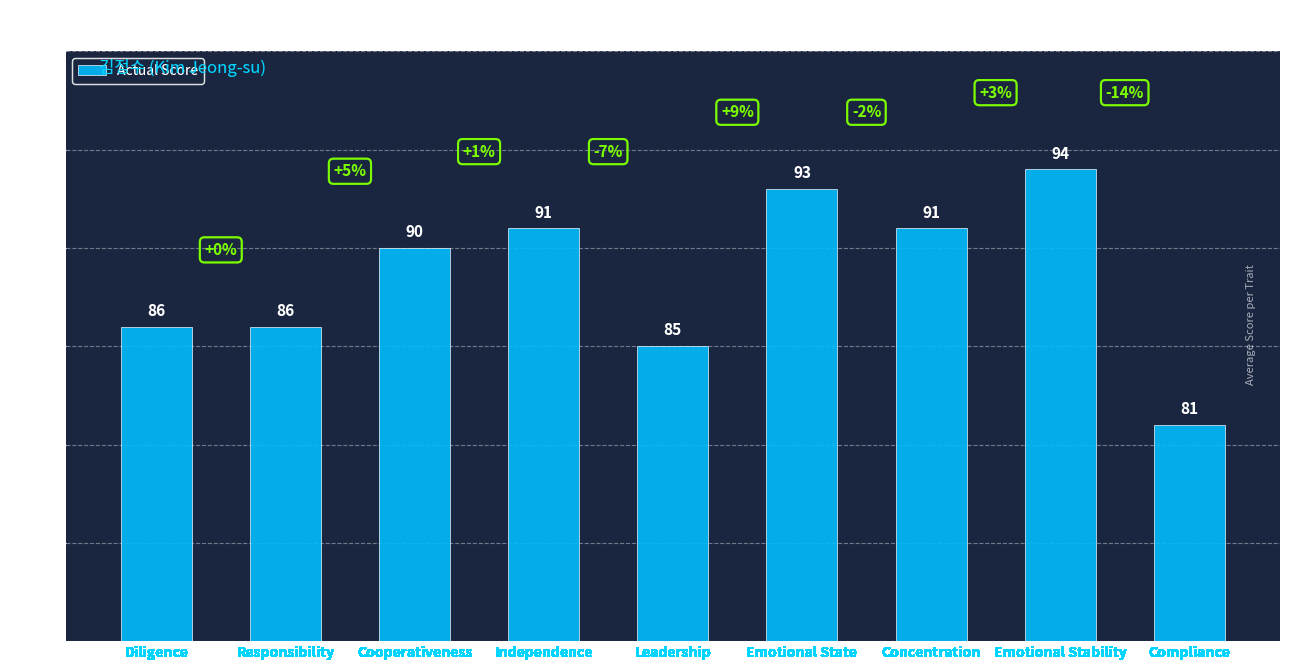

Which category has the highest value across all series?

Emotional Stability